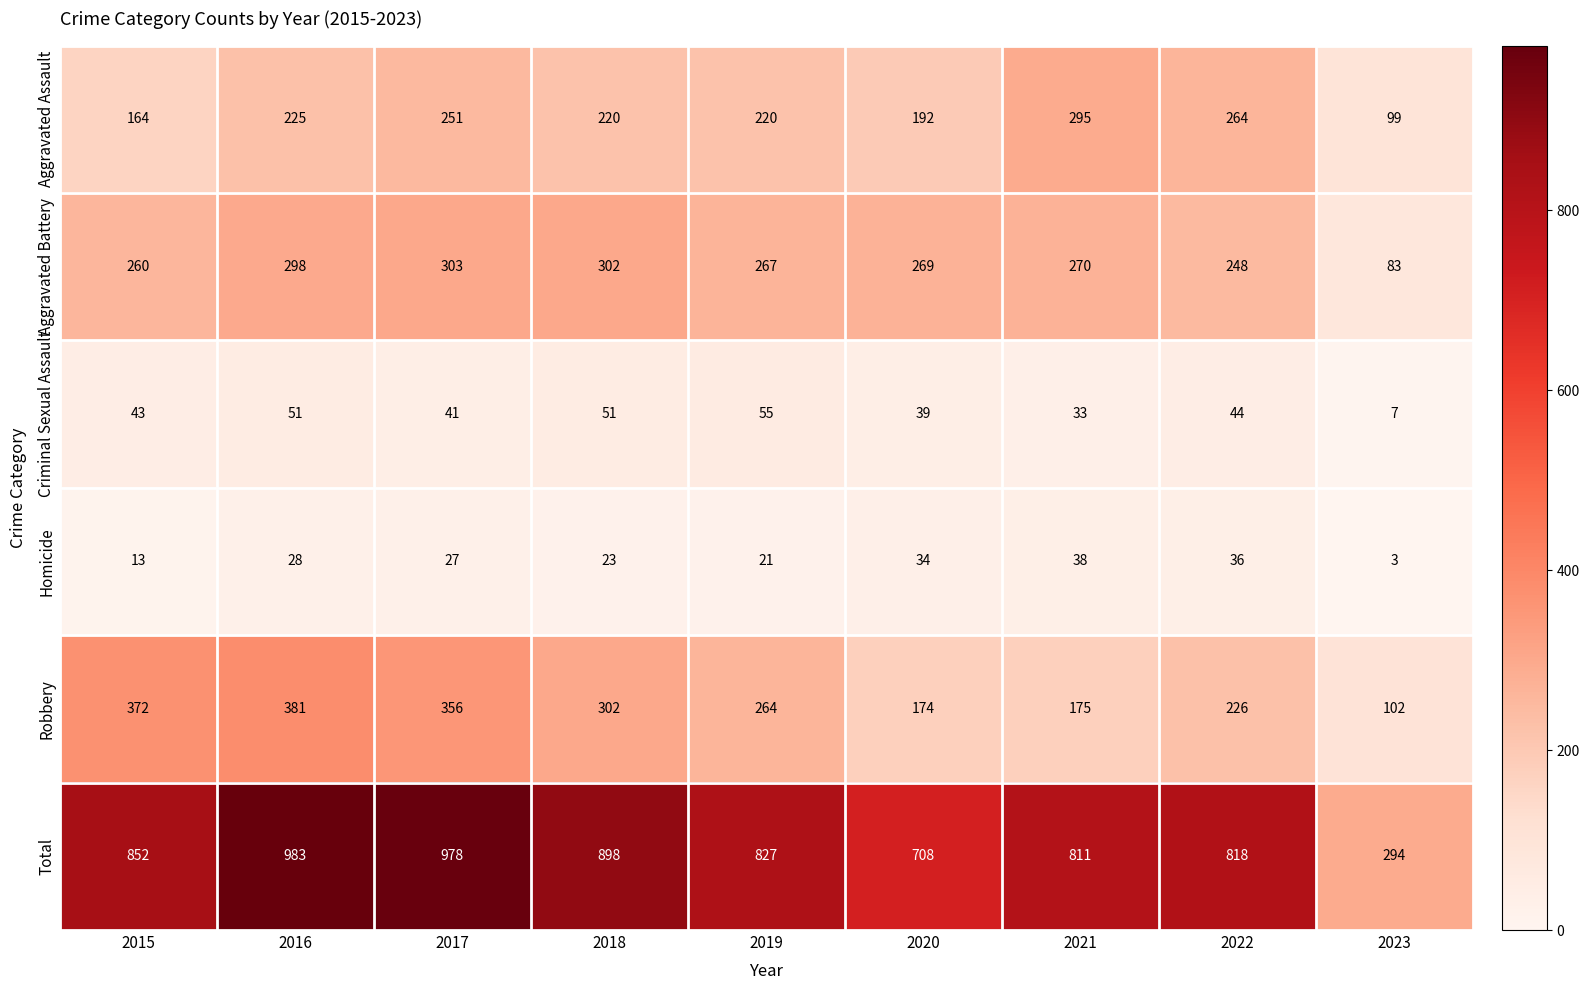

What is the total value across all series at 2020?

1416